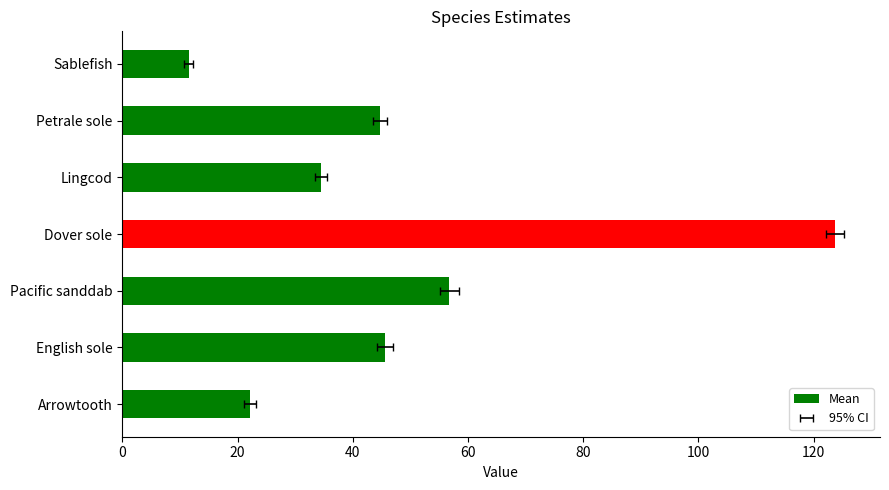

What is the value of the 4th bar from the left?

123.7